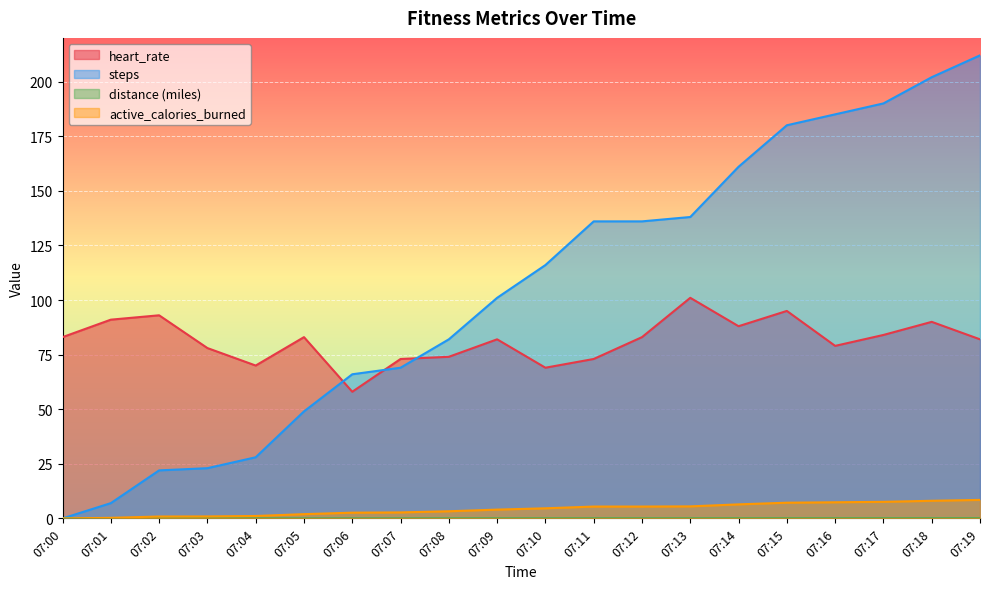

Reading left to right, list all the values displayed in this chart.

heart_rate: 83.0	91.0	93.0	78.0	70.0	83.0	58.0	73.0	74.0	82.0	69.0	73.0	83.0	101.0	88.0	95.0	79.0	84.0	90.0	82.0
steps: 0.0	7.0	22.0	23.0	28.0	49.0	66.0	69.0	82.0	101.0	116.0	136.0	136.0	138.0	161.0	180.0	185.0	190.0	202.0	212.0
distance(miles): 0.0	0.0	0.0	0.0	0.0	0.0	0.0	0.0	0.0	0.0	0.0	0.1	0.1	0.1	0.1	0.1	0.1	0.1	0.1	0.1
active_calories_burned: 0.0	0.3	0.9	0.9	1.1	2.0	2.6	2.8	3.3	4.0	4.6	5.4	5.4	5.5	6.4	7.2	7.4	7.6	8.1	8.5